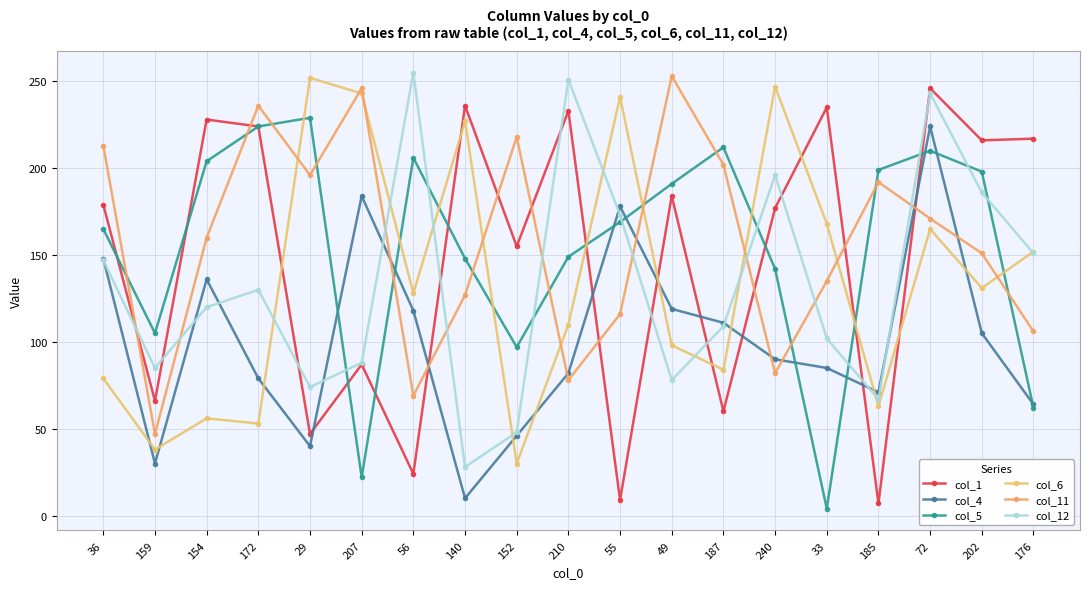

At which category is the sum across all series the highest?

72